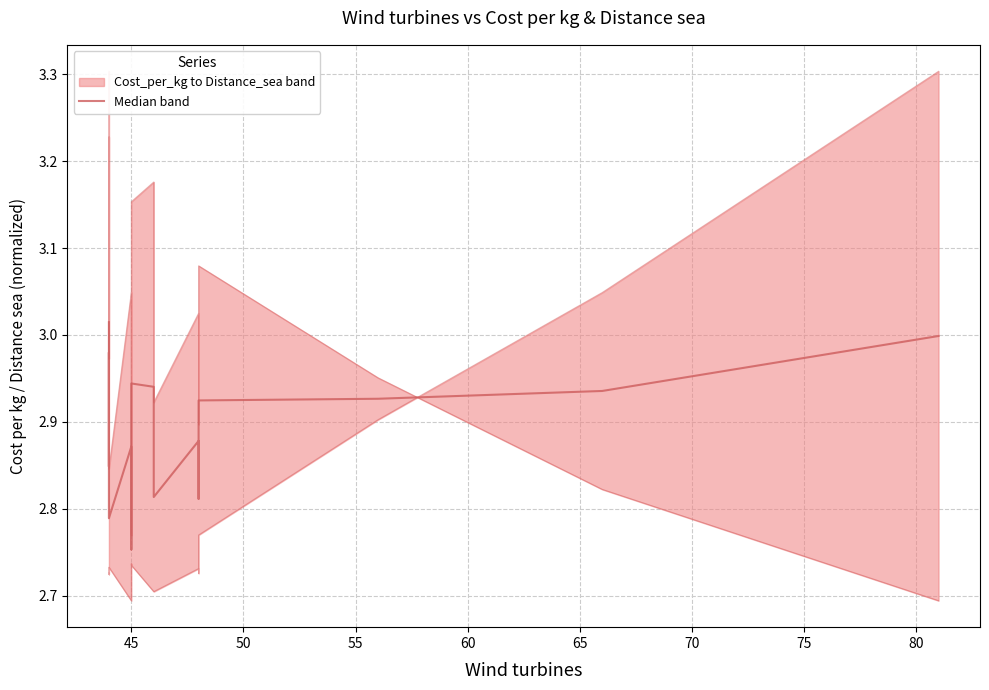

What is the difference between the maximum and minimum values?

0.3